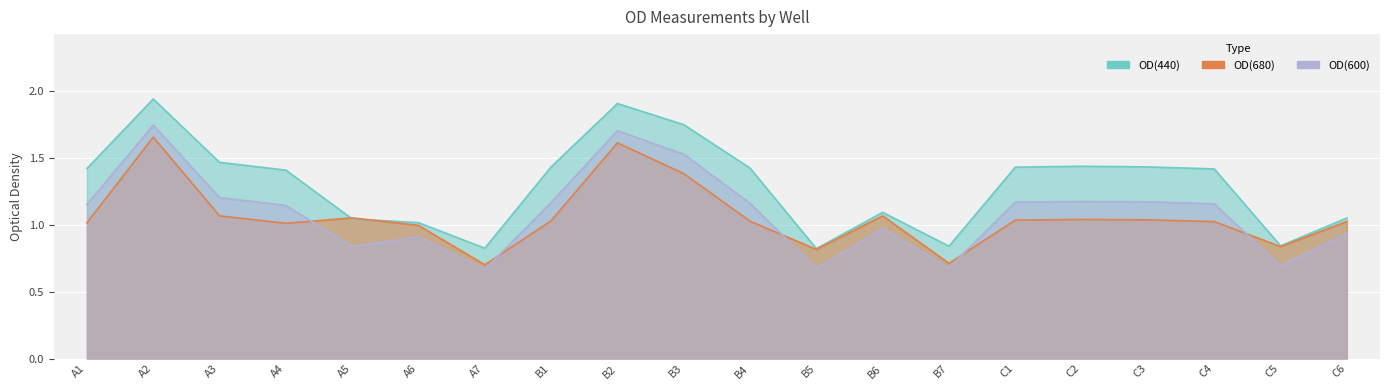

Count the number of categories in the chart.

20